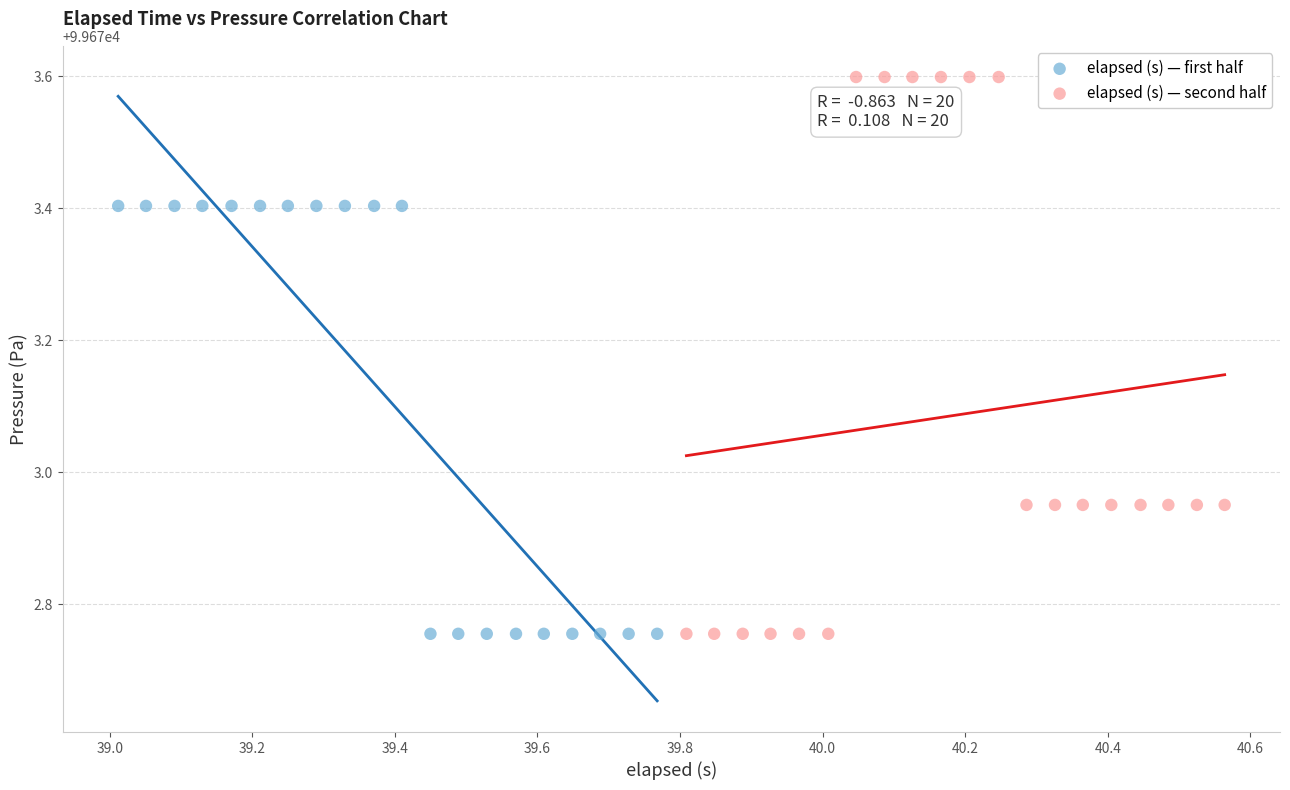

Which series reaches the maximum Y coordinate?

elapsed (s) — second half